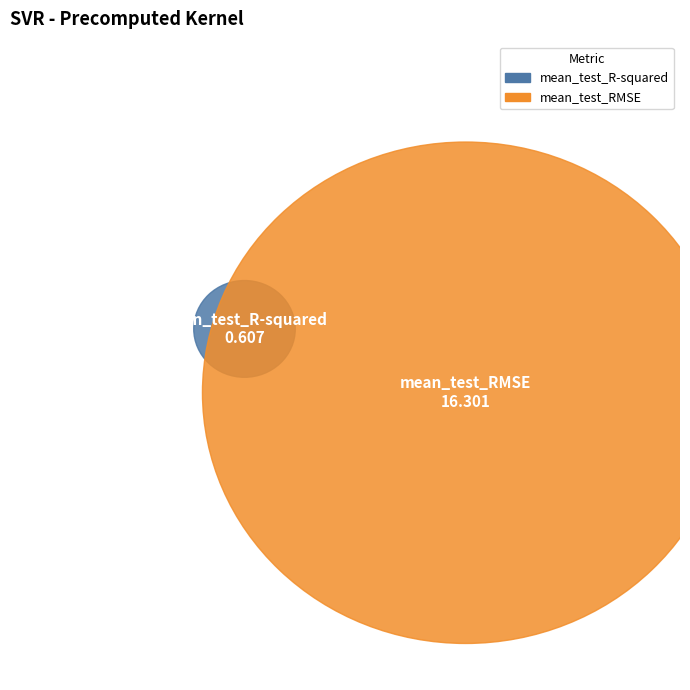

Between mean_test_RMSE and mean_test_R-squared, which is larger?

mean_test_RMSE